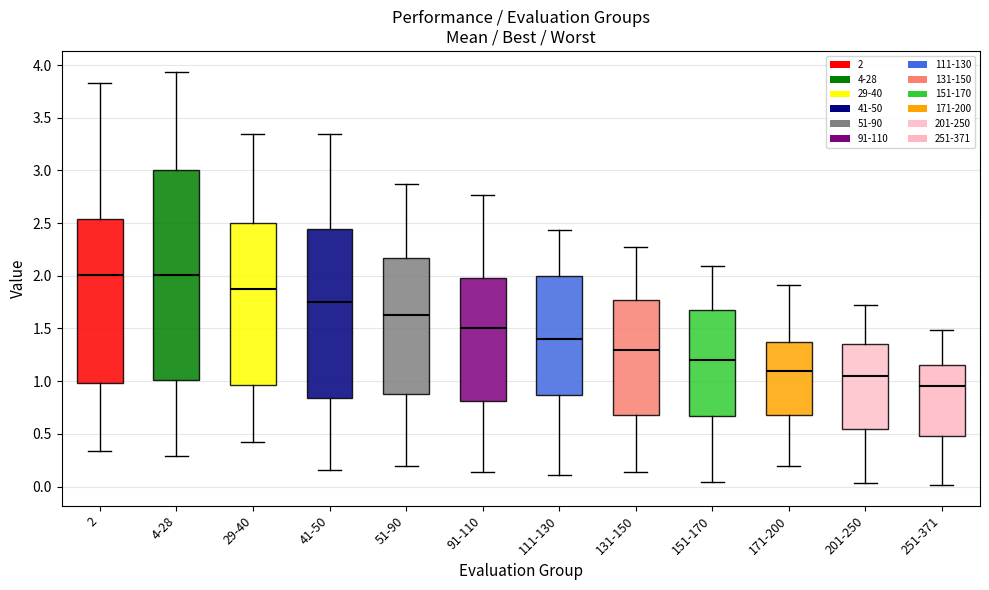

Reading left to right, read every box against the y-axis: the position of its median line, the range the box covers, and the ends of its whiskers. The values are not printed on the chart, so give them approximately, as read against the axis.

2: median 2.00, box 1.00 to 2.55, whiskers 0.35 to 3.85
4-28: median 2.00, box 1.00 to 3.00, whiskers 0.30 to 3.95
29-40: median 1.90, box 0.95 to 2.50, whiskers 0.40 to 3.35
41-50: median 1.75, box 0.85 to 2.45, whiskers 0.15 to 3.35
51-90: median 1.65, box 0.90 to 2.15, whiskers 0.20 to 2.85
91-110: median 1.50, box 0.80 to 2.00, whiskers 0.15 to 2.75
111-130: median 1.40, box 0.85 to 2.00, whiskers 0.10 to 2.45
131-150: median 1.30, box 0.70 to 1.75, whiskers 0.15 to 2.30
151-170: median 1.20, box 0.65 to 1.65, whiskers 0.05 to 2.10
171-200: median 1.10, box 0.70 to 1.35, whiskers 0.20 to 1.90
201-250: median 1.05, box 0.55 to 1.35, whiskers 0.05 to 1.70
251-371: median 0.95, box 0.50 to 1.15, whiskers 0.00 to 1.50